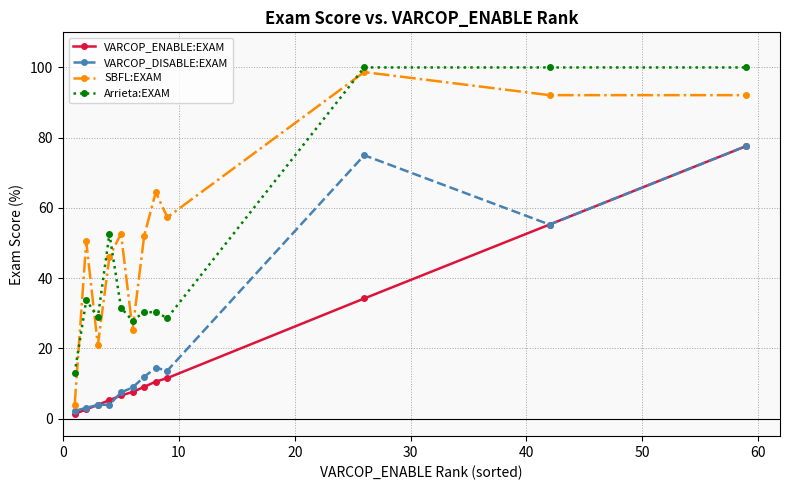

Which series has the largest total across all categories?

SBFL:EXAM